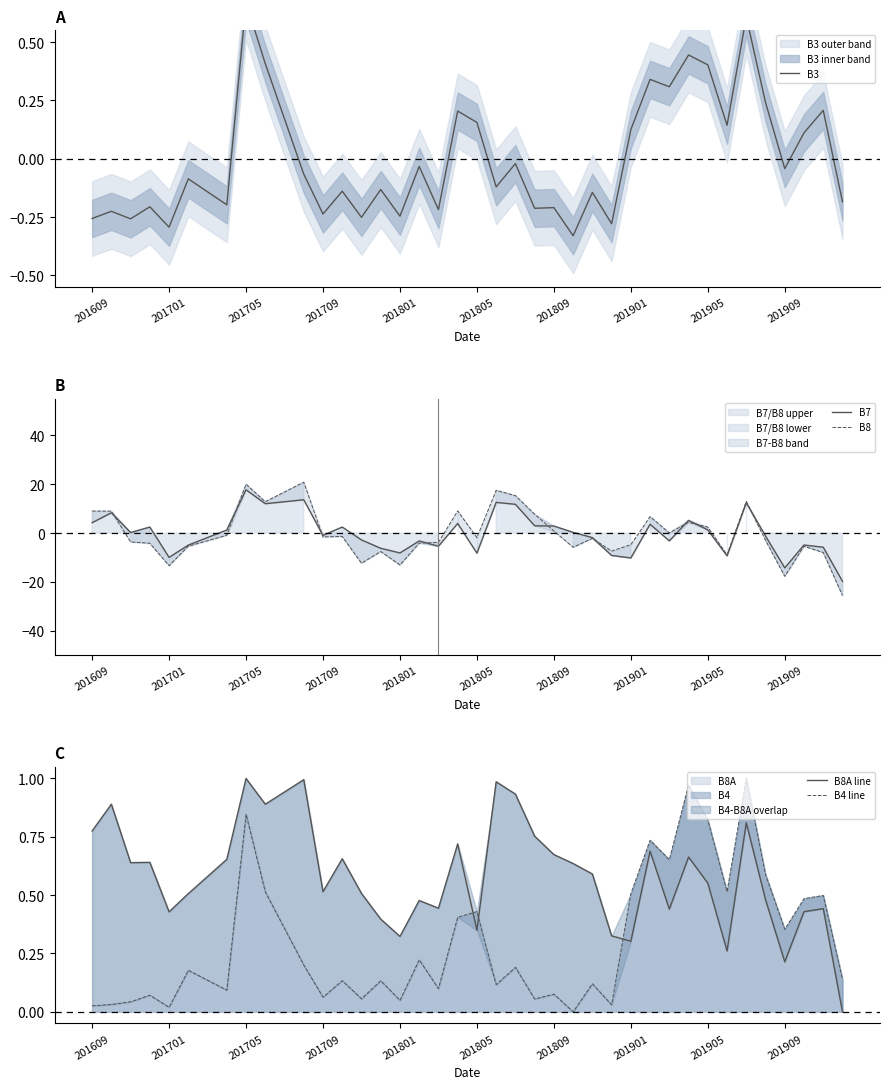

What is the difference between the second highest and minimum values in the B4 line series?

1.0